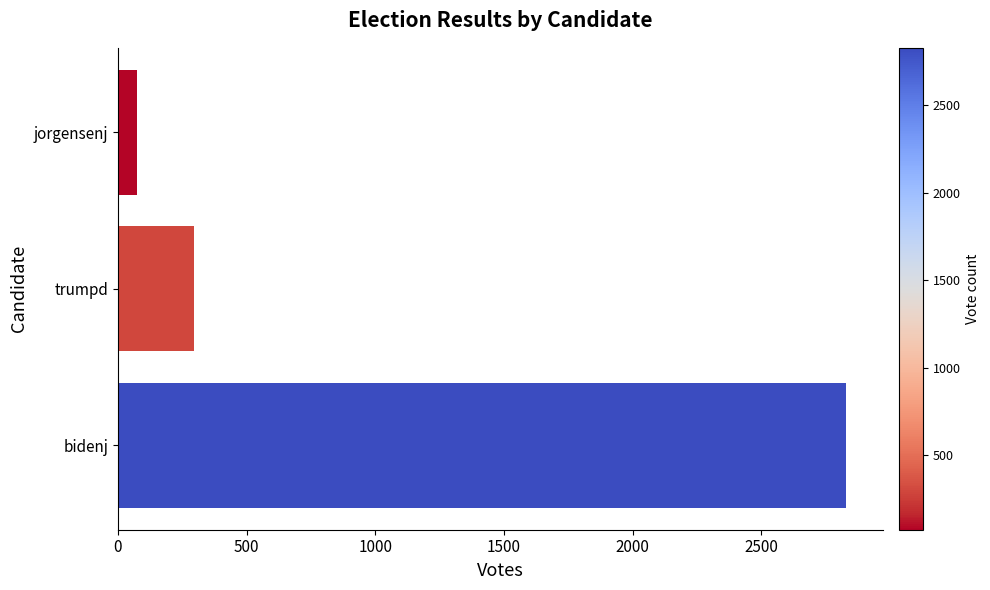

The chart shows a value of 4012 at bidenj. True or false?

False